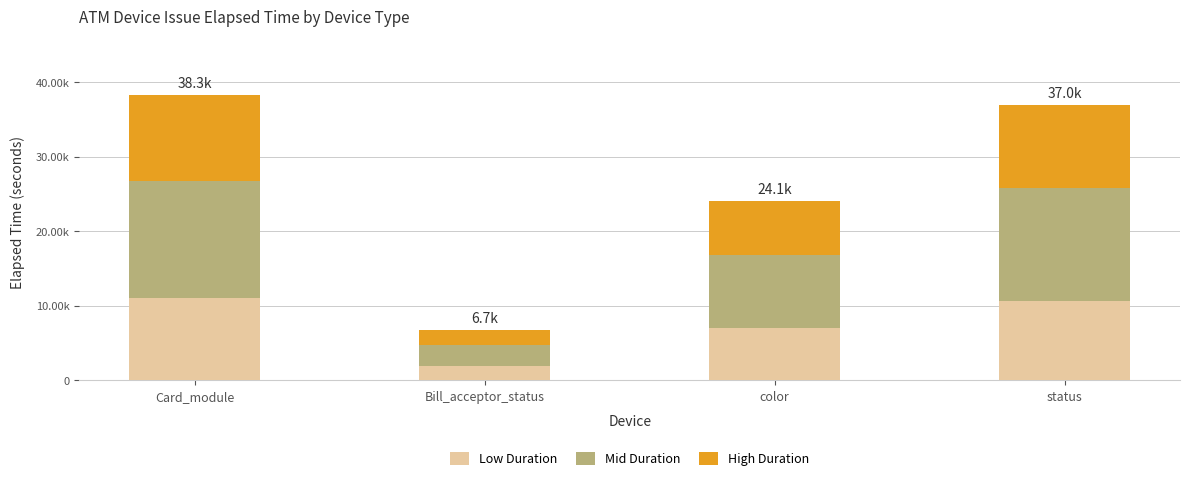

Are the bars grouped side by side (vs. stacked)?

No